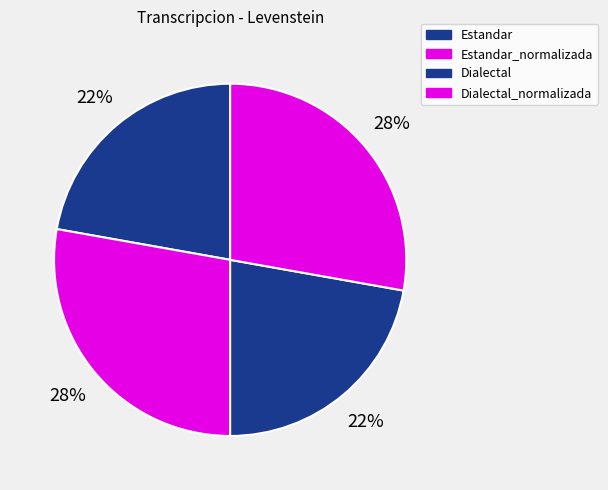

Rank the categories by value from highest to lowest.

Estandar_normalizada, Dialectal_normalizada, Estandar, Dialectal